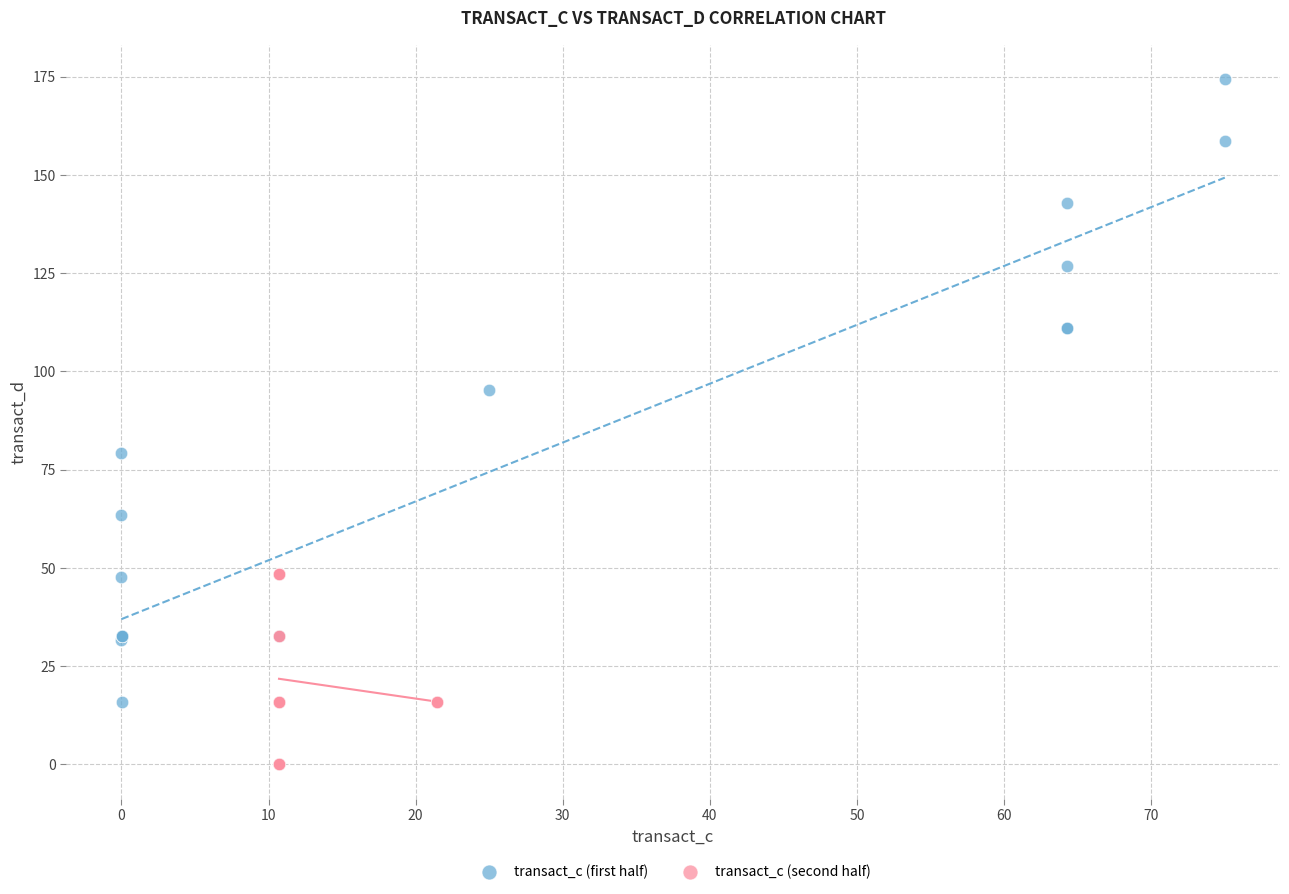

Which series reaches the minimum Y coordinate?

transact_c (second half)